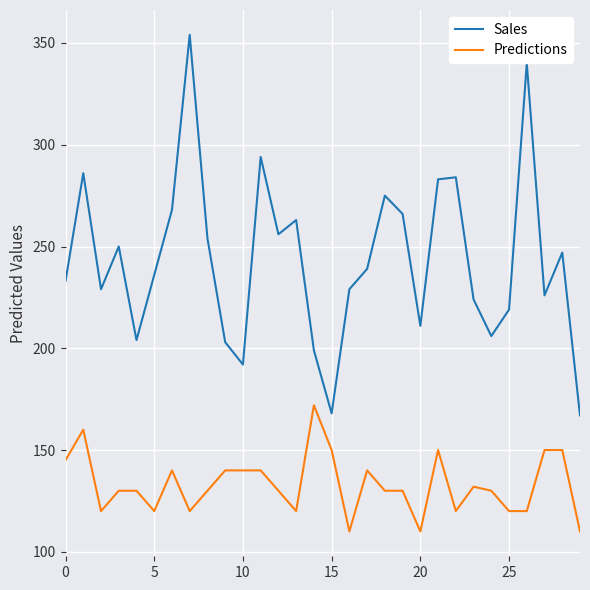

Which series has the largest range (max minus min)?

Sales